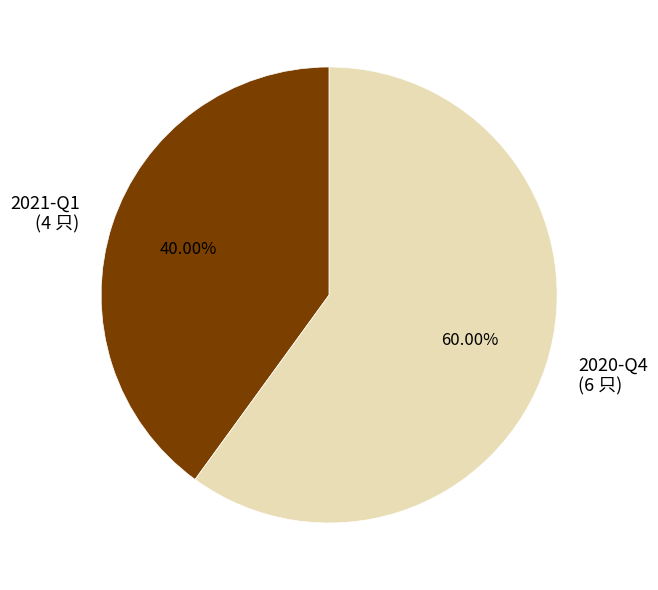

Is 2020-Q4 the majority of the pie?

Yes